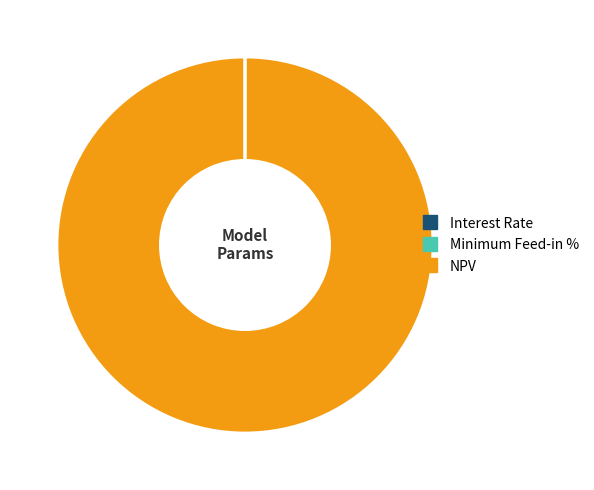

Is it true that NPV is 92% of the pie?

False